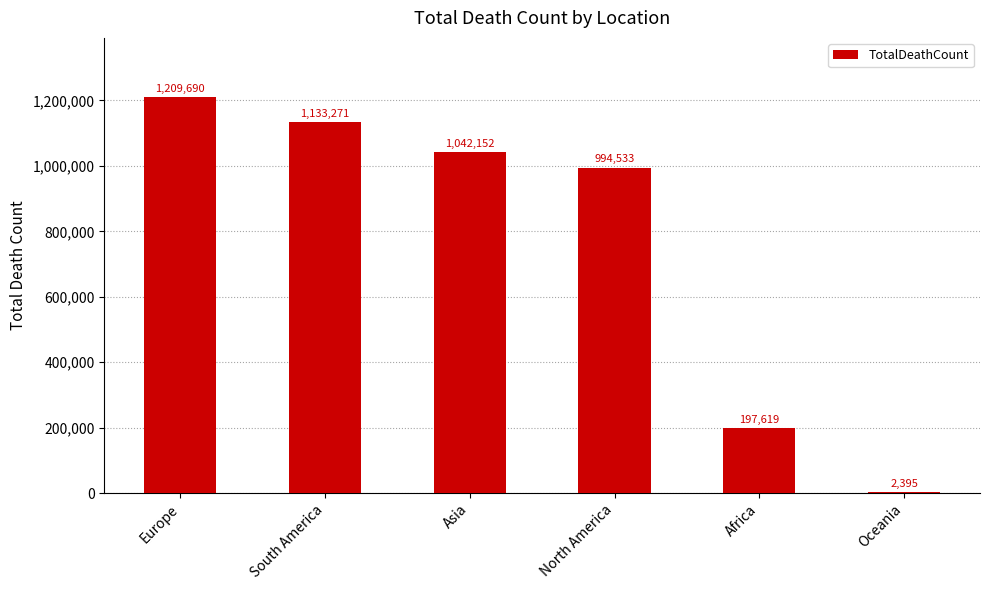

What is the sum of all values?

4579660